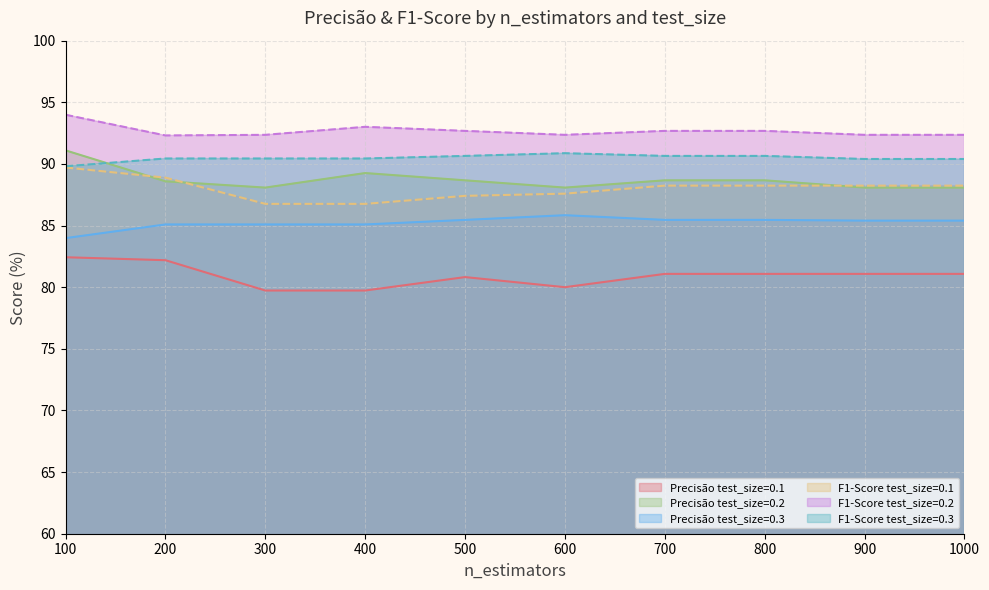

Read the test_size=0.3 value at 800.

85.5